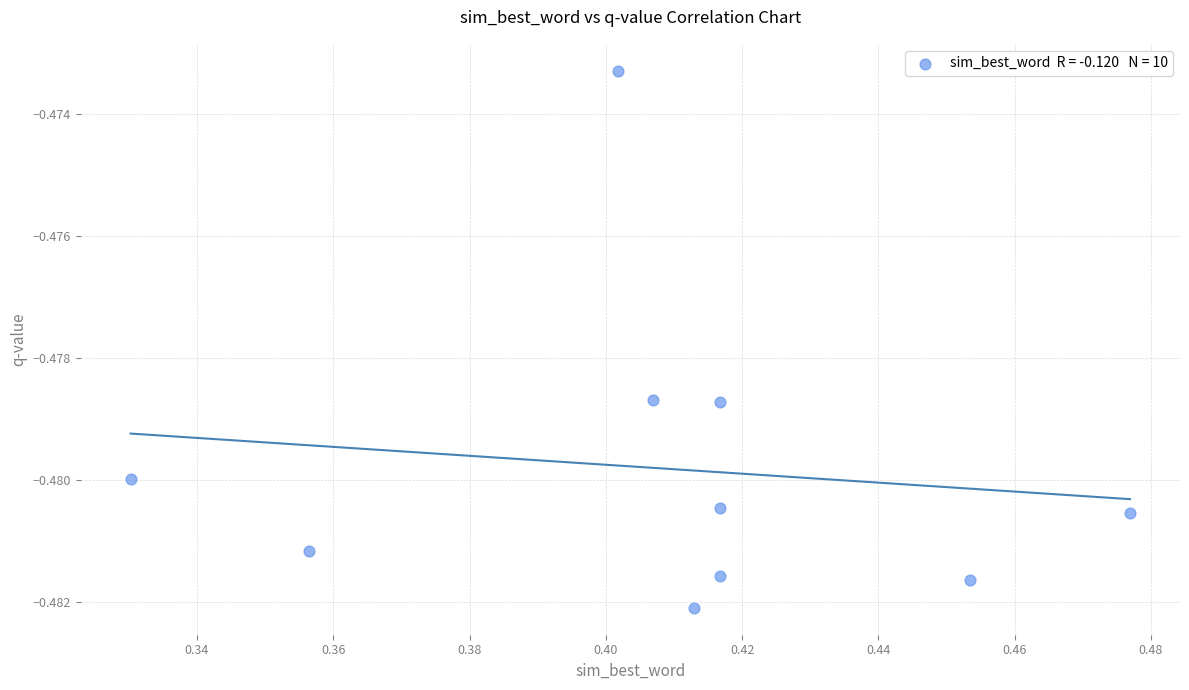

What is the average X value?

0.4